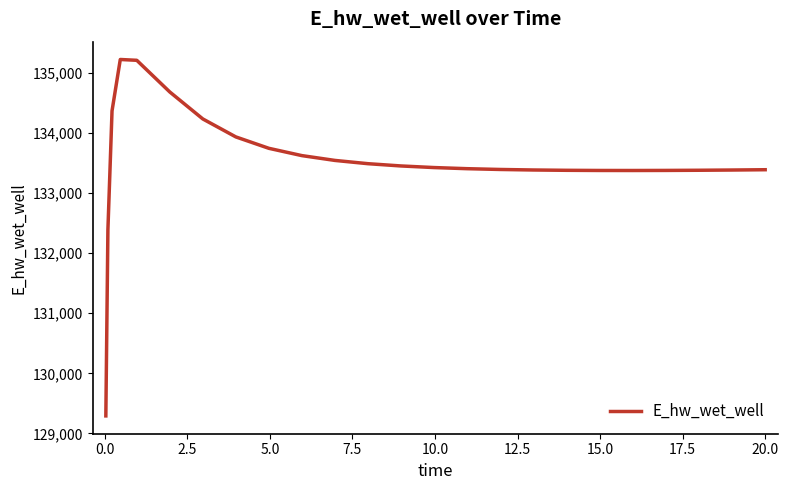

How many lines are shown in the chart?

1